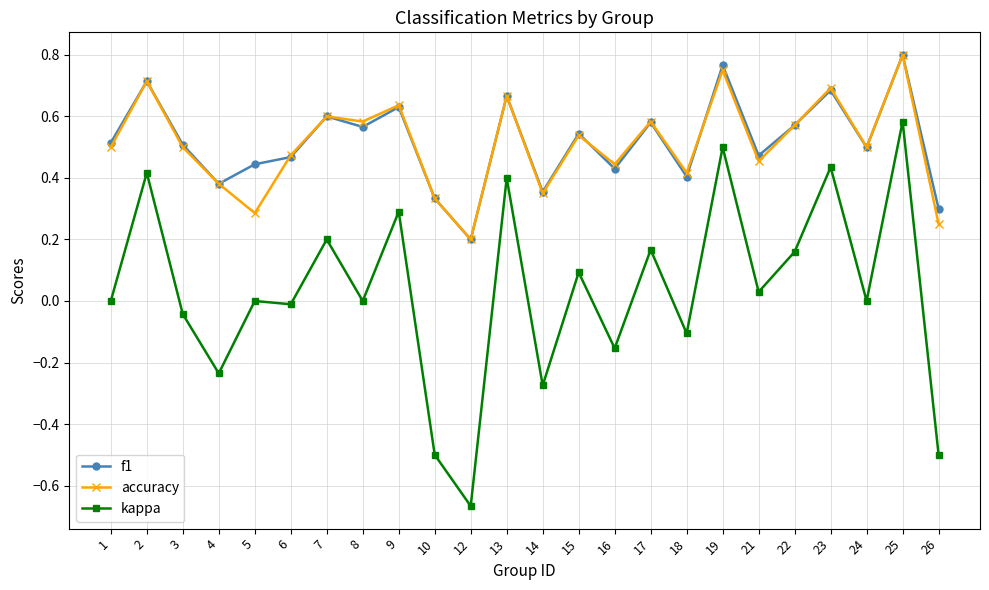

Which label corresponds to the largest value in the chart?

25